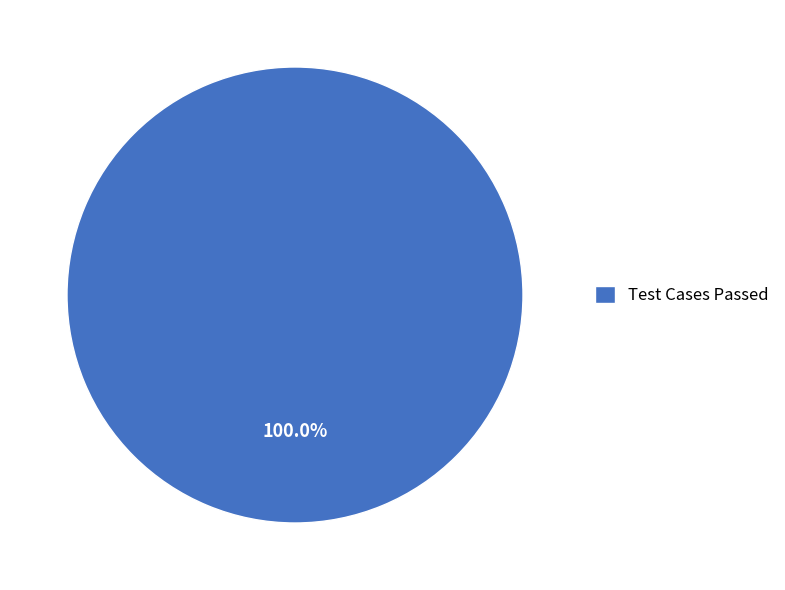

Rank the categories by value from lowest to highest.

Test Cases Passed